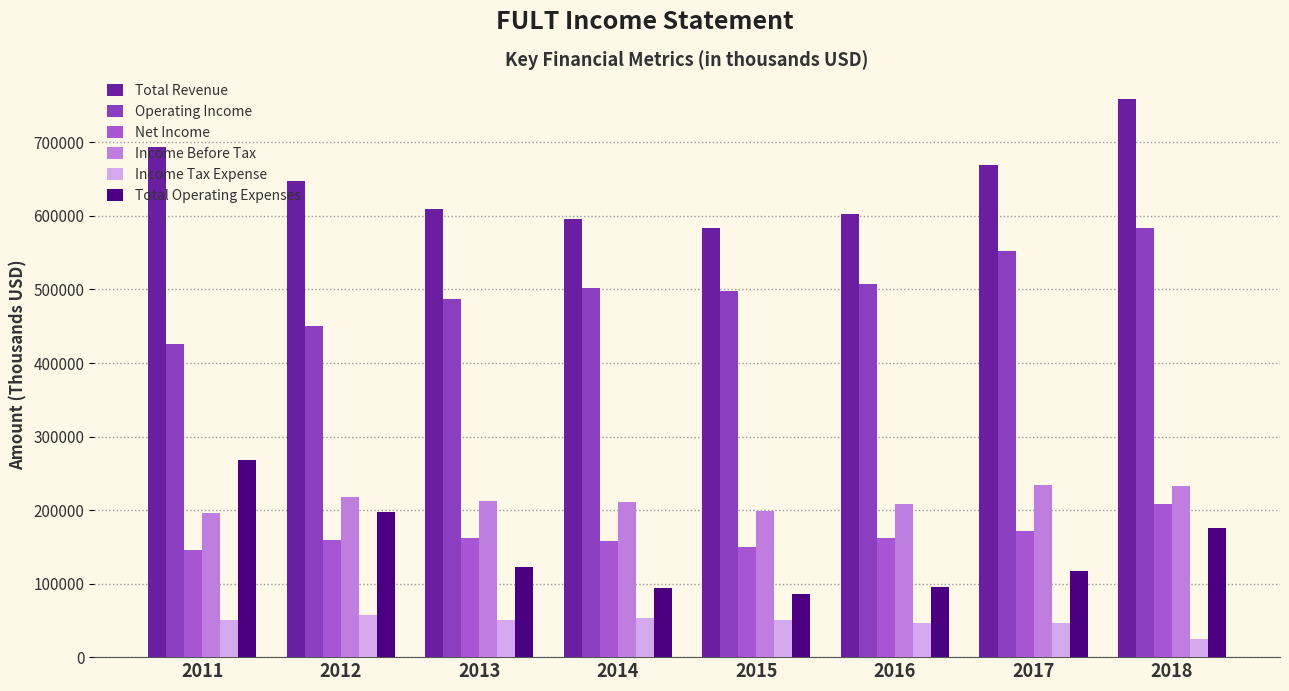

What is the value of the Total Revenue bar at the 3rd from the left?

609700